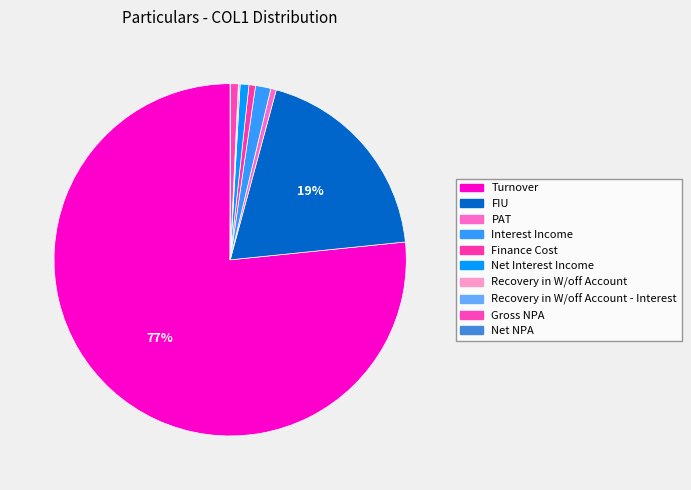

To the nearest percent, what portion does Interest Income represent?

1%